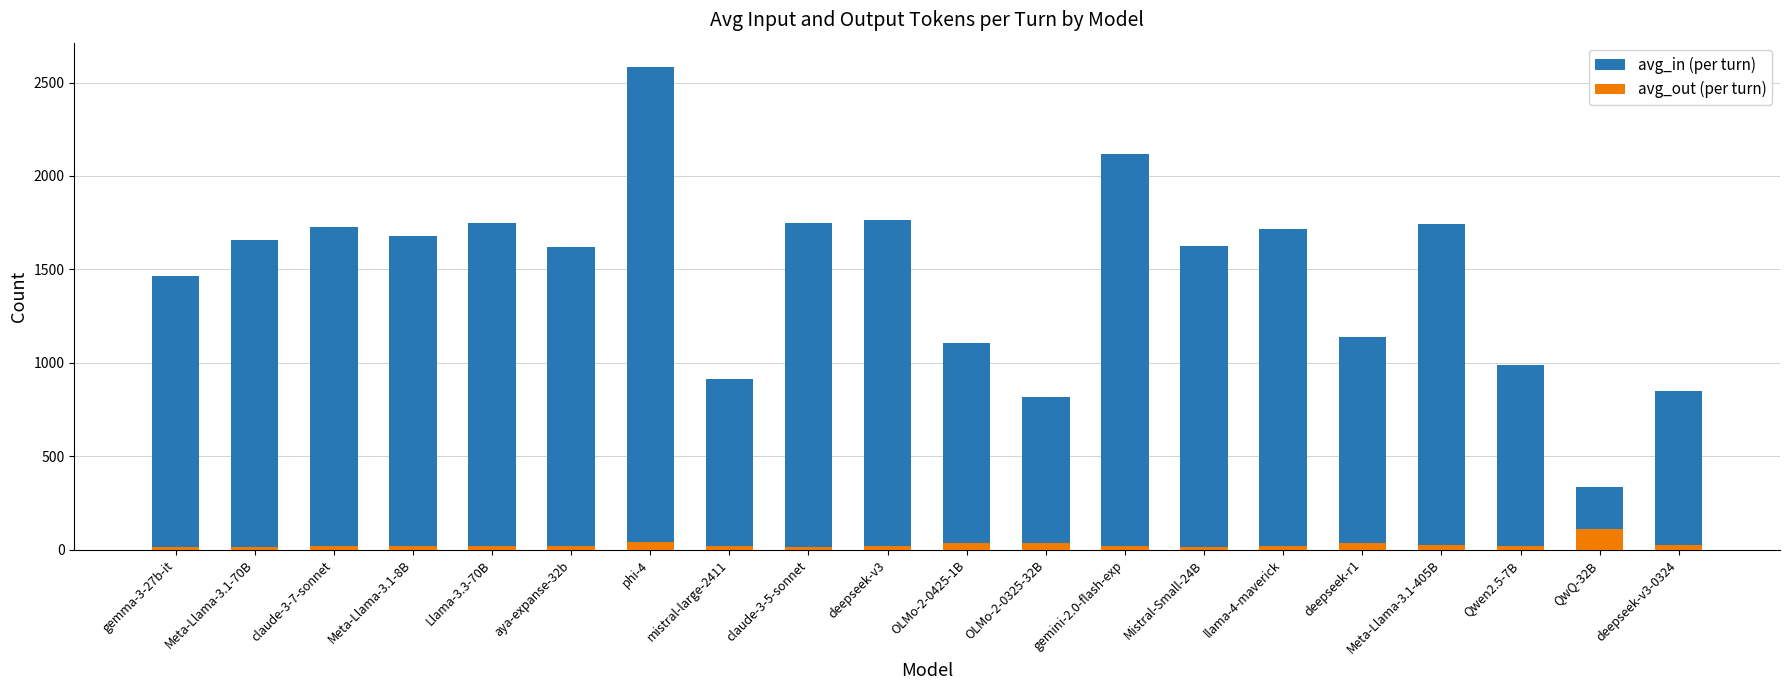

What is the total value across all series at gemma-3-27b-it?

1481